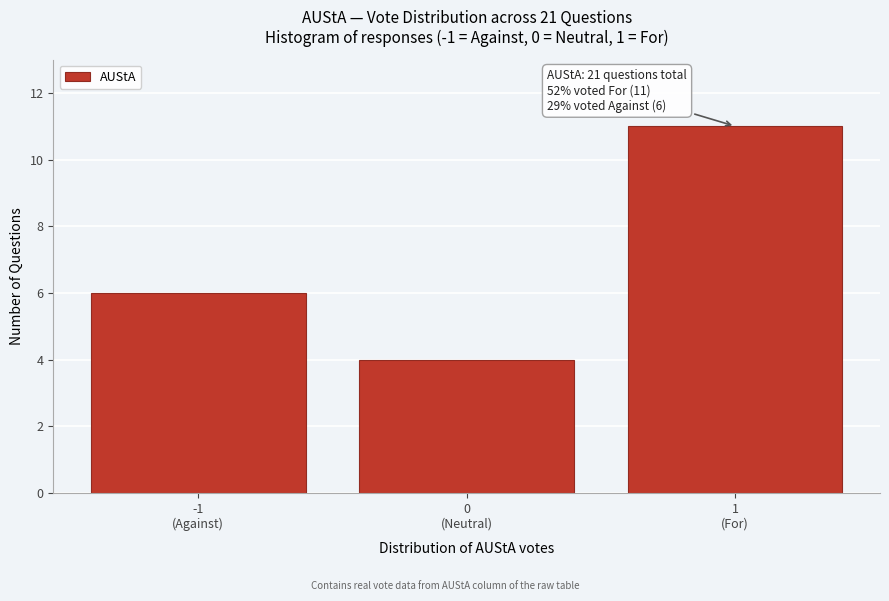

Reading left to right, transcribe all the data shown in this chart.

6	4	11